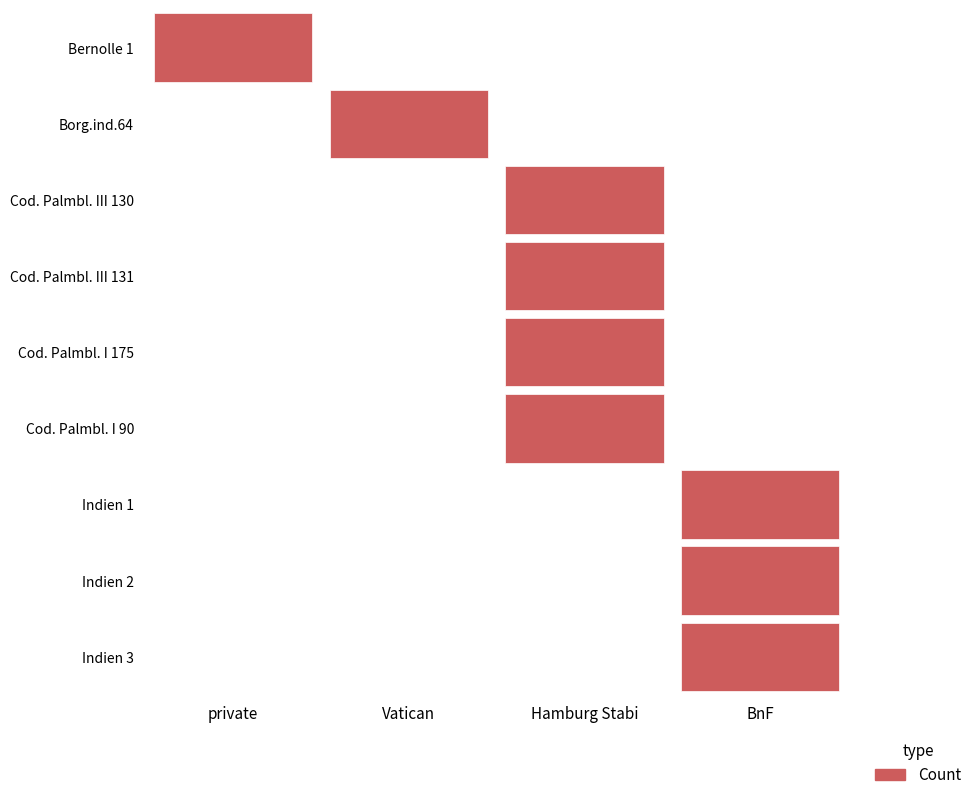

How many values in the Cod. Palmbl. I 175 series exceed 0?

1